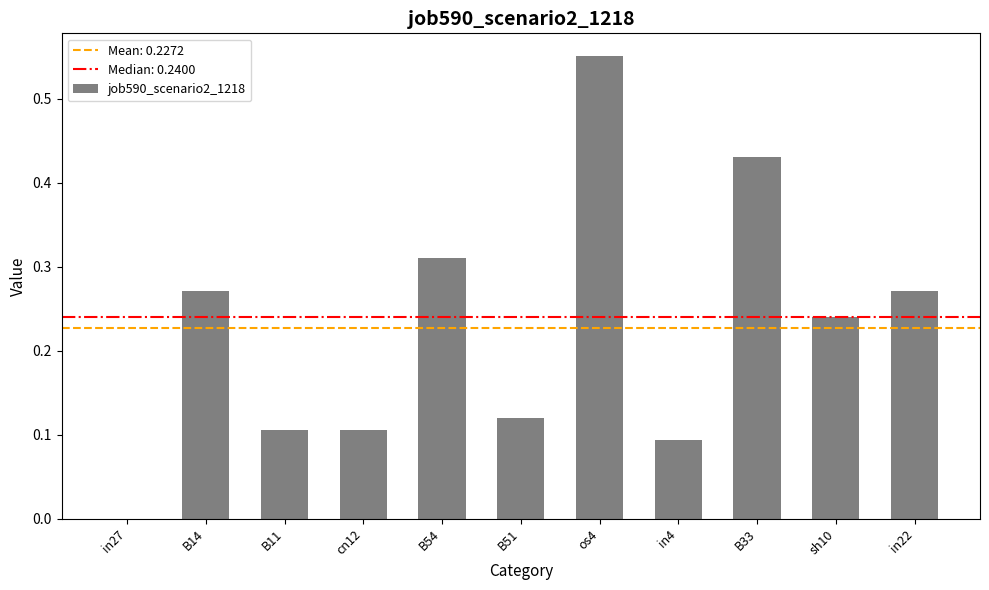

Is it true that the value at B14 is 0.5?

False